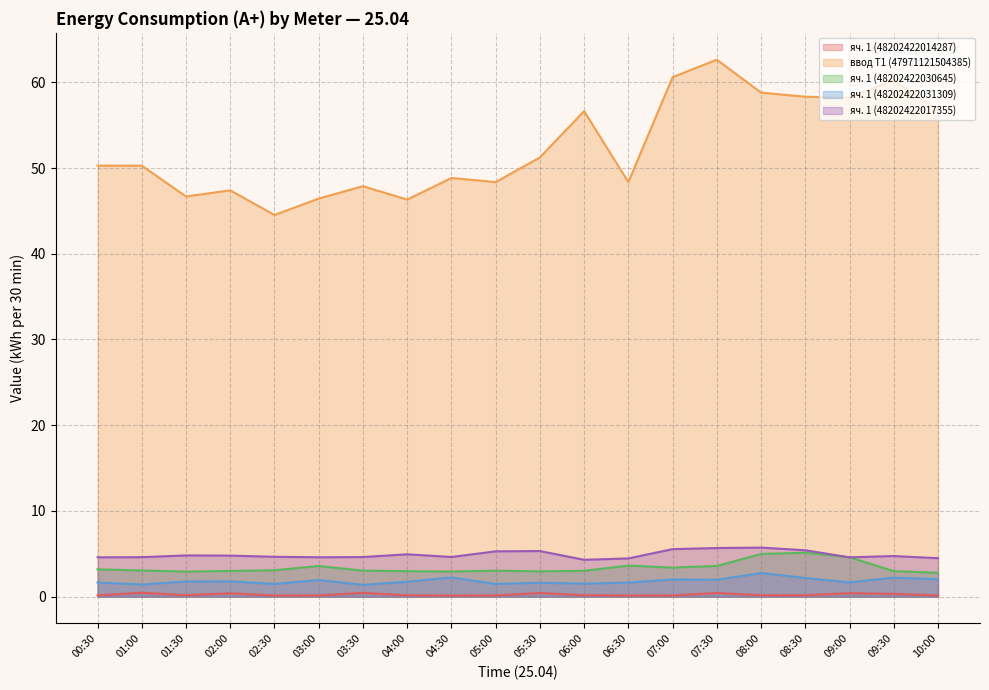

What is the difference between the second highest and minimum values in the ввод Т1 (47971121504385) series?

16.1